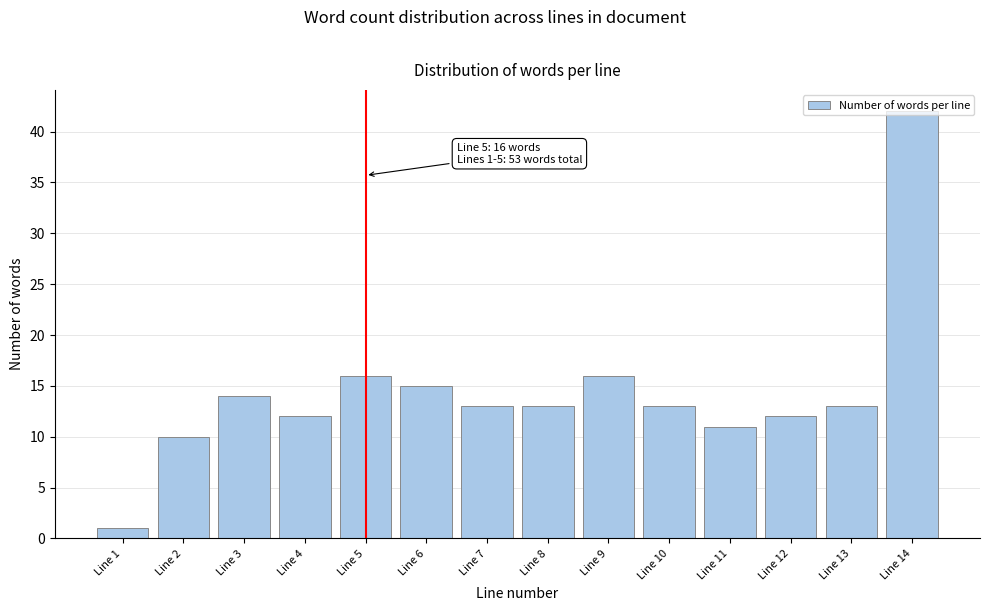

Read the value at Line 2.

10